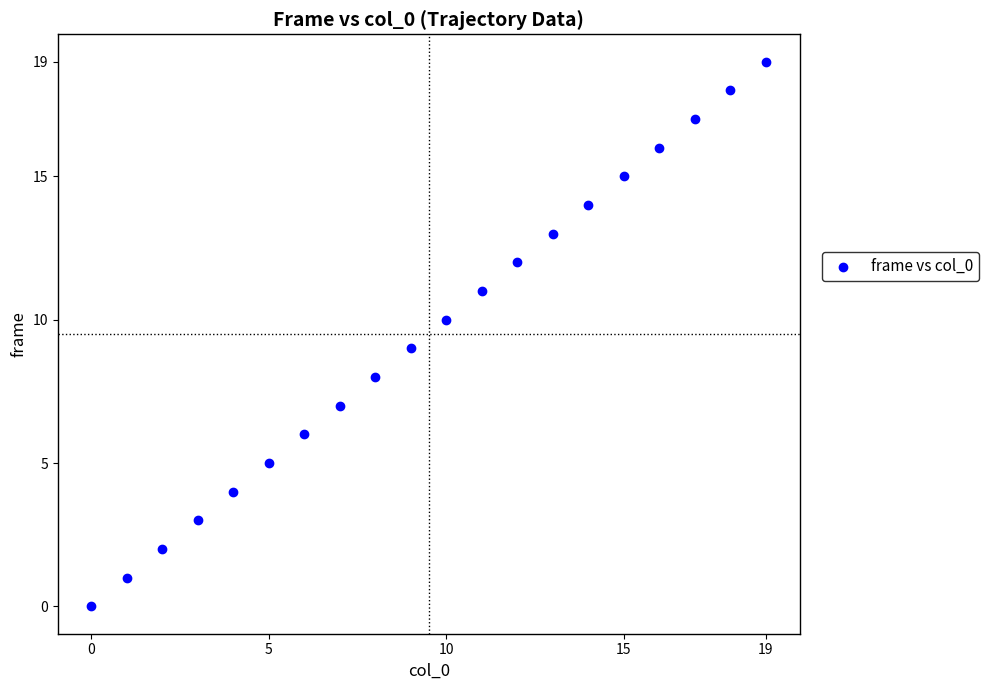

What is the range of Y values (max minus min)?

19